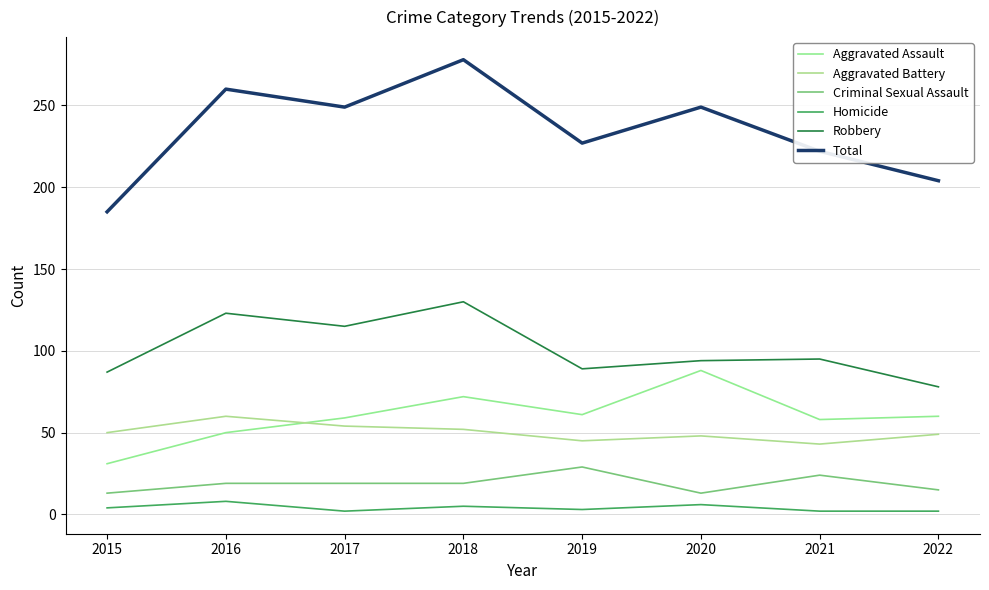

What is the sum of all Homicide values?

32